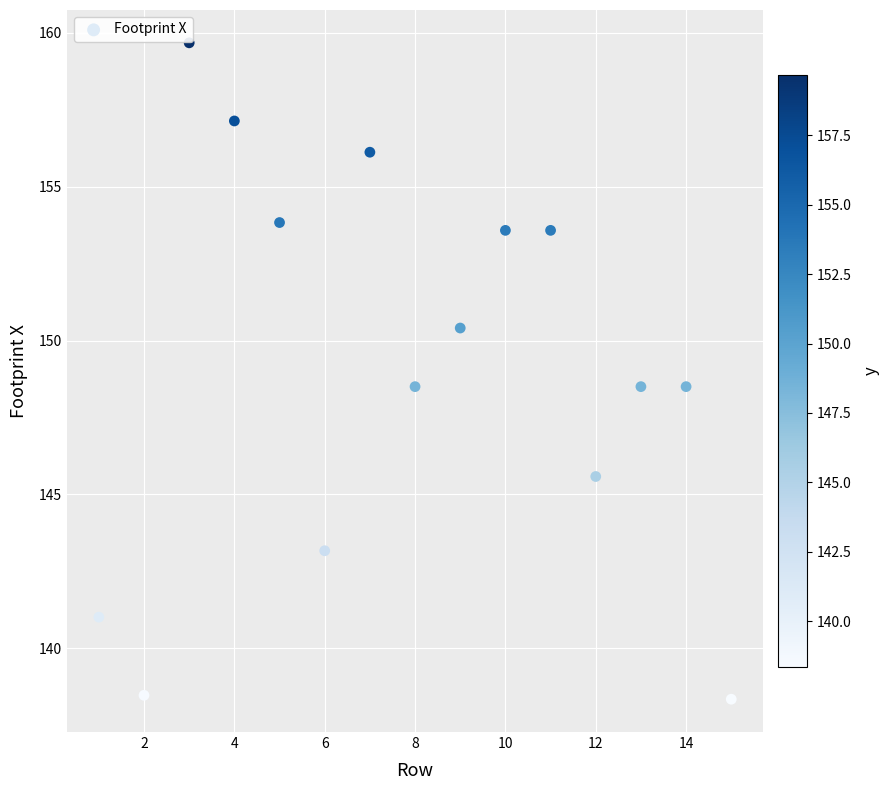

What is the range of Y values (max minus min)?

21.3